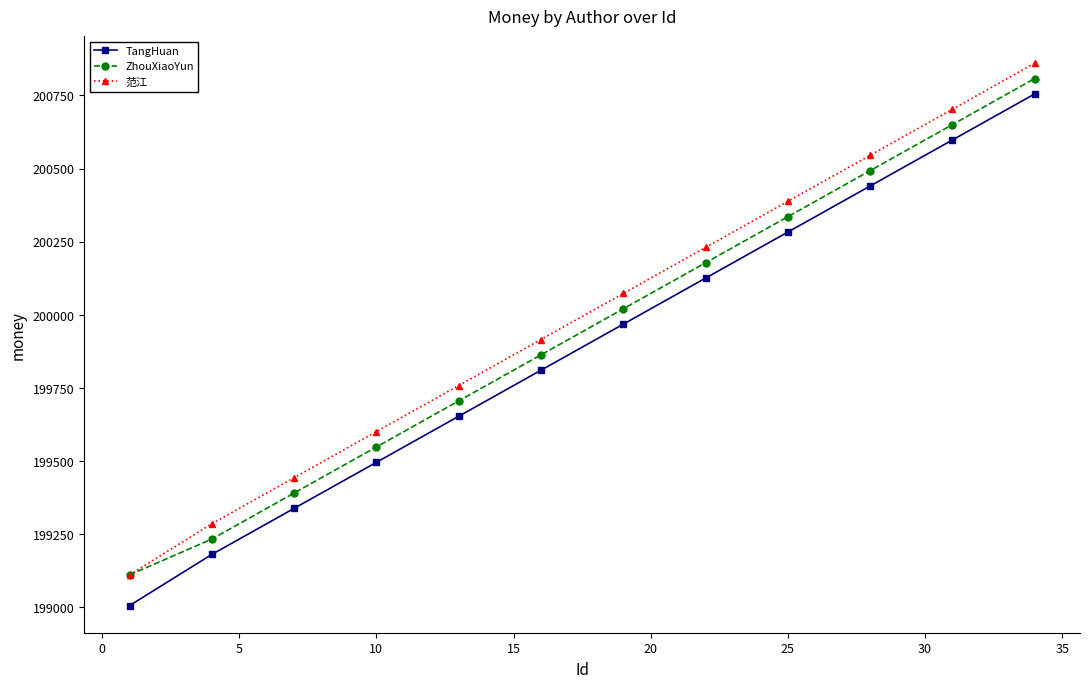

What is the highest value of the 范江 series?

200860.3